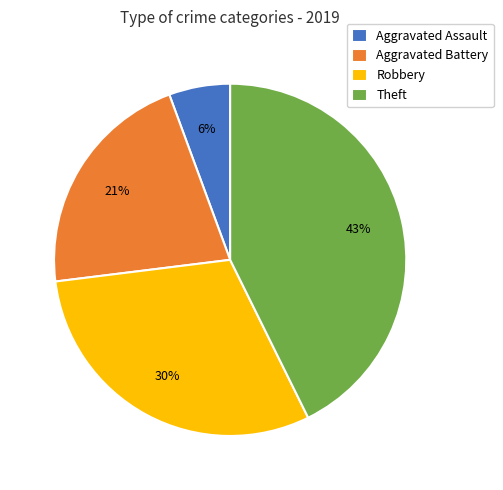

How many segments does this pie chart have?

4